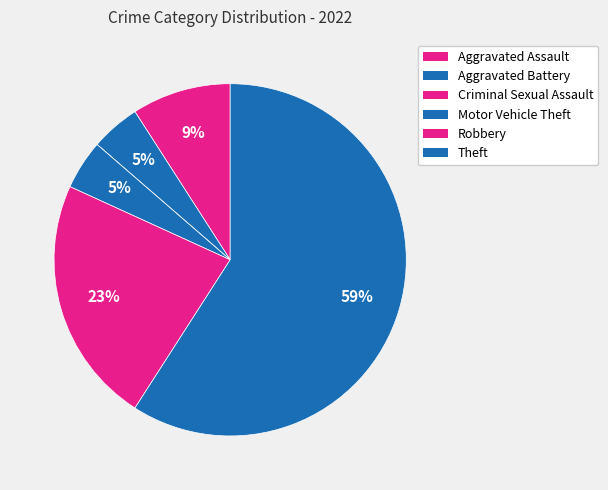

How much of the chart is everything except Theft?

40.9%